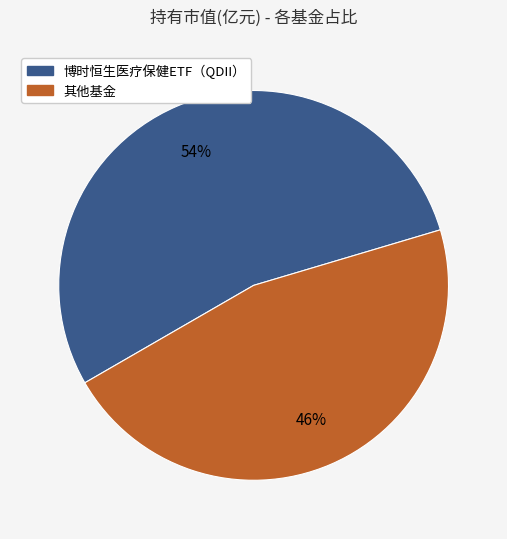

The 其他基金 slice represents 46% of the pie. True or false?

True